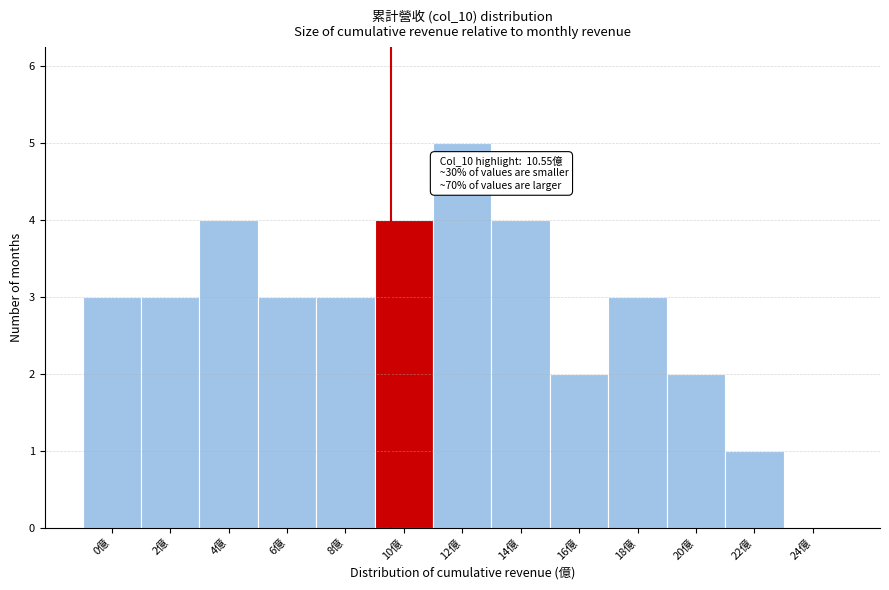

Reading left to right, transcribe all the data shown in this chart.

0億=3	2億=3	4億=4	6億=3	8億=3	10億=4	12億=5	14億=4	16億=2	18億=3	20億=2	22億=1	24億=0